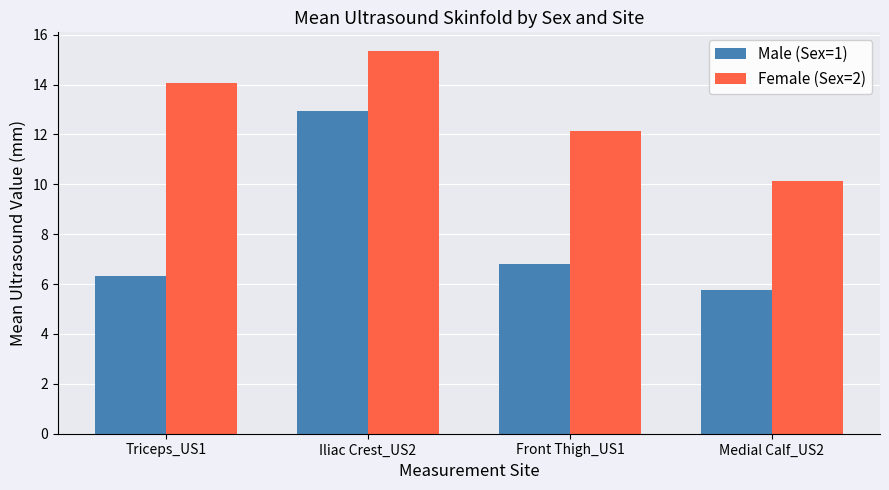

List the series in order of their peak value, lowest first.

Male (Sex=1), Female (Sex=2)